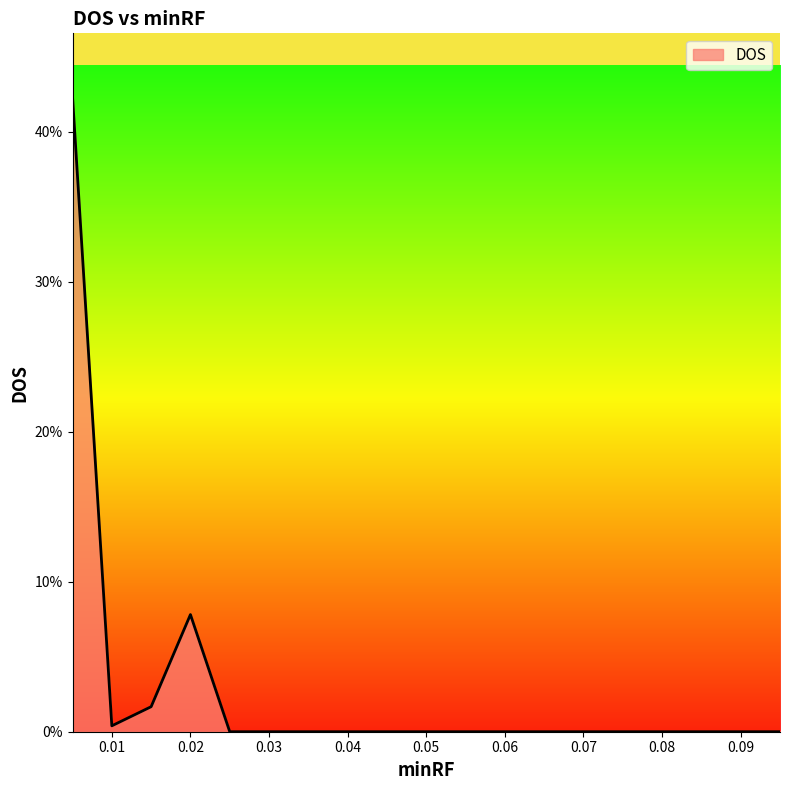

How many interior local peaks (higher than both neighbors) does the data have?

1